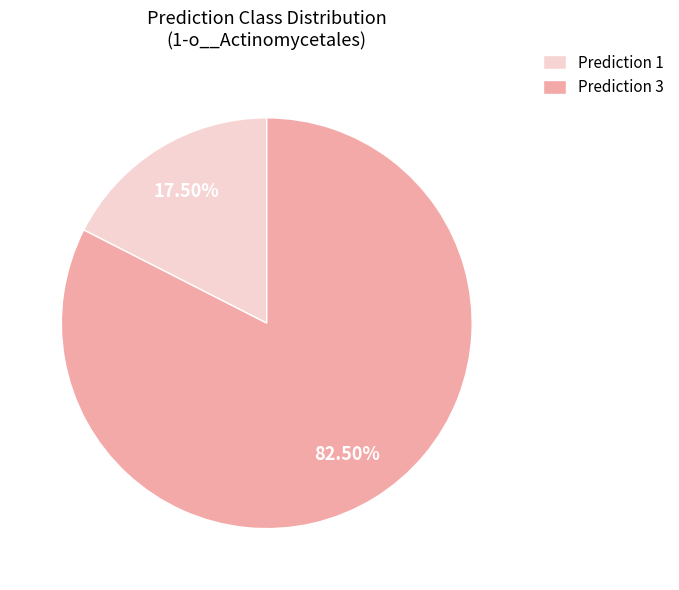

Rank the categories by value from highest to lowest.

Prediction 3, Prediction 1